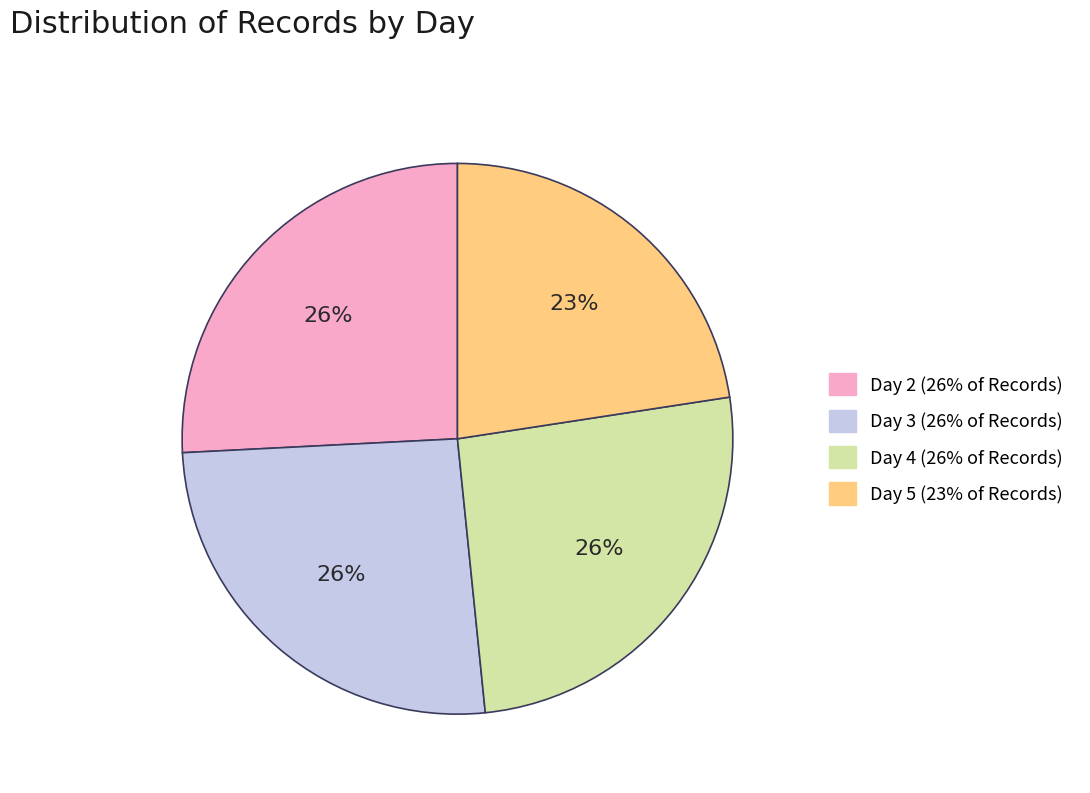

Do Day 3 (26% of Records) and Day 2 (26% of Records) together represent more than half of the pie?

Yes